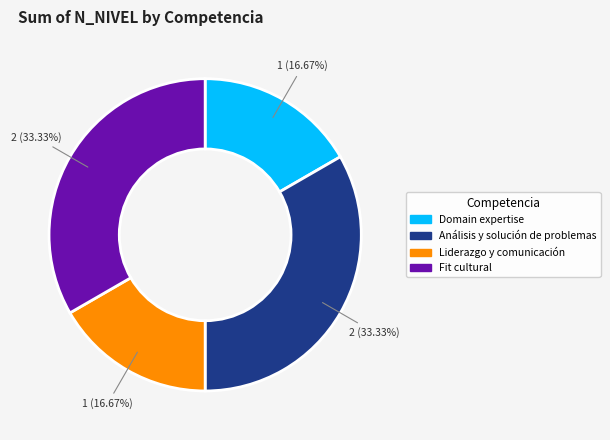

How many slices are in this pie chart?

4